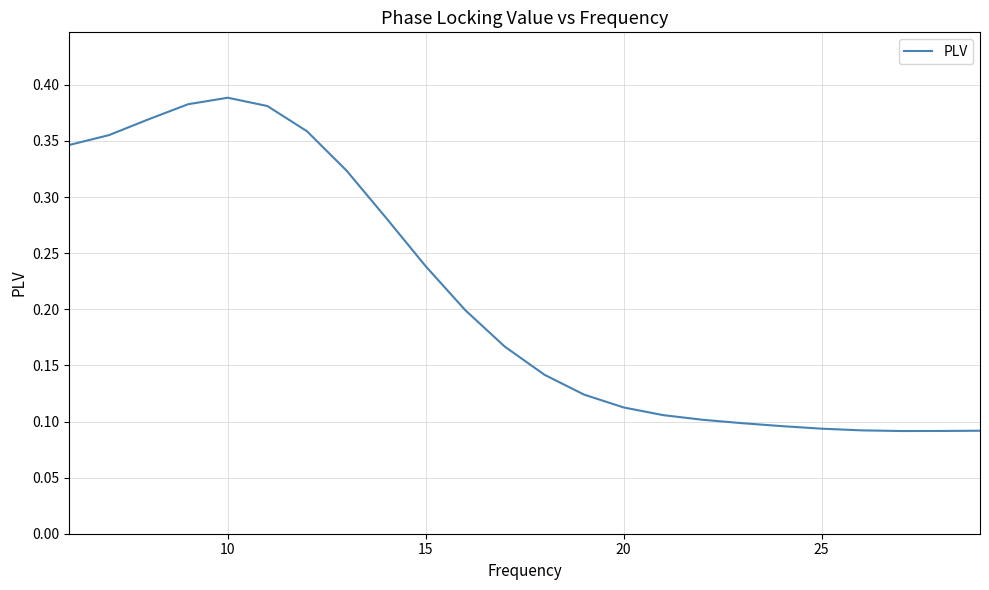

How many values are between 0 and 1?

24